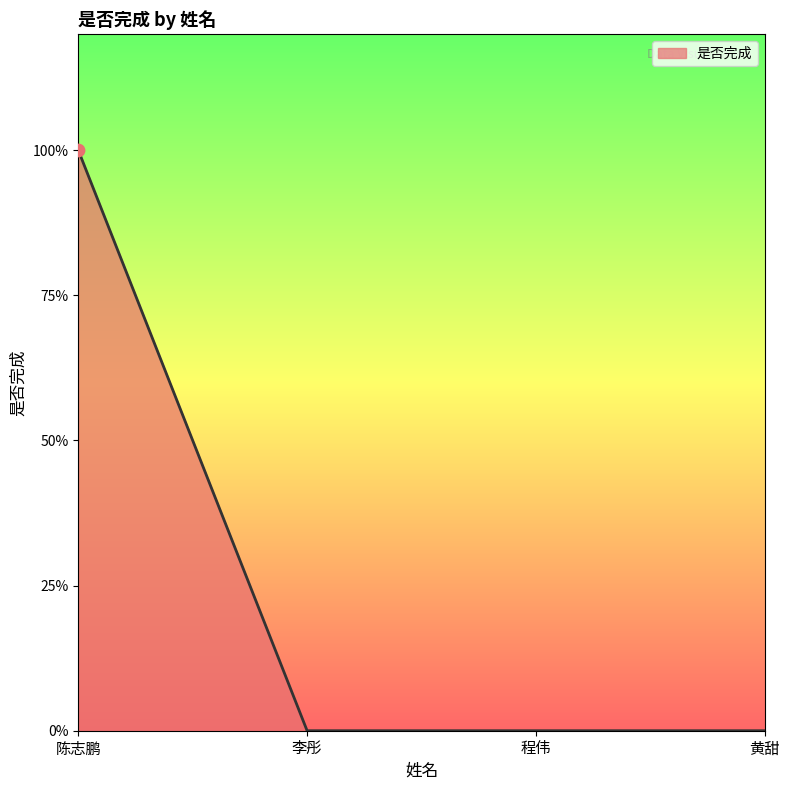

Between 程伟 and 陈志鹏, which is larger?

陈志鹏